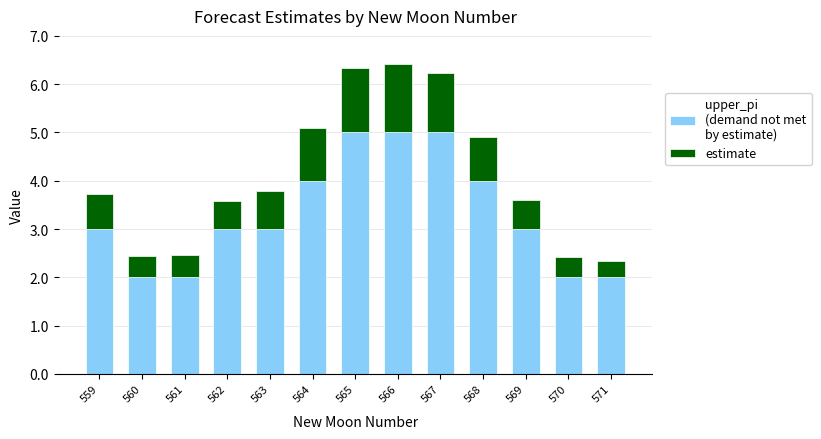

How many data points does each series have?

13